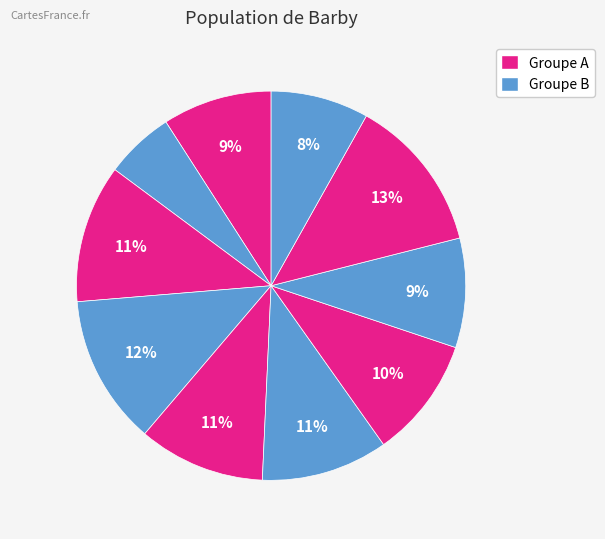

How many segments does this pie chart have?

10